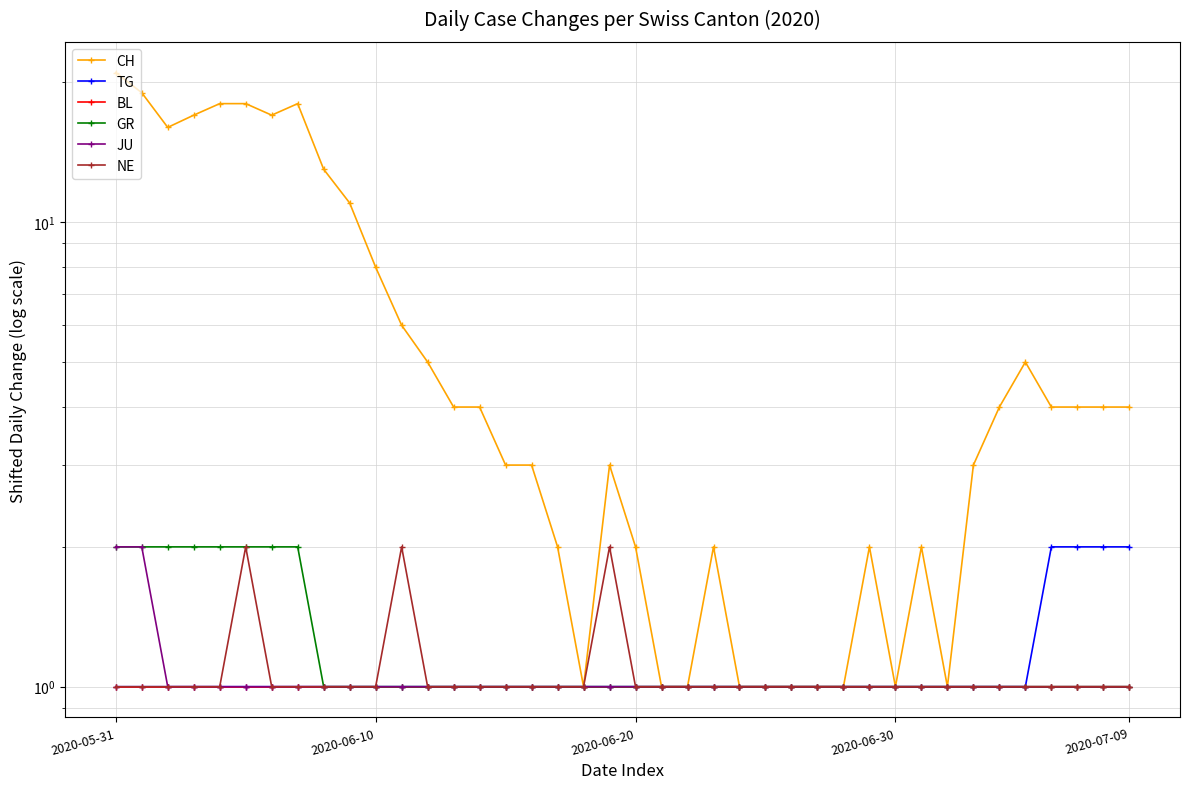

At 34, list the series in order from smallest to largest.

TG, BL, GR, JU, NE, CH